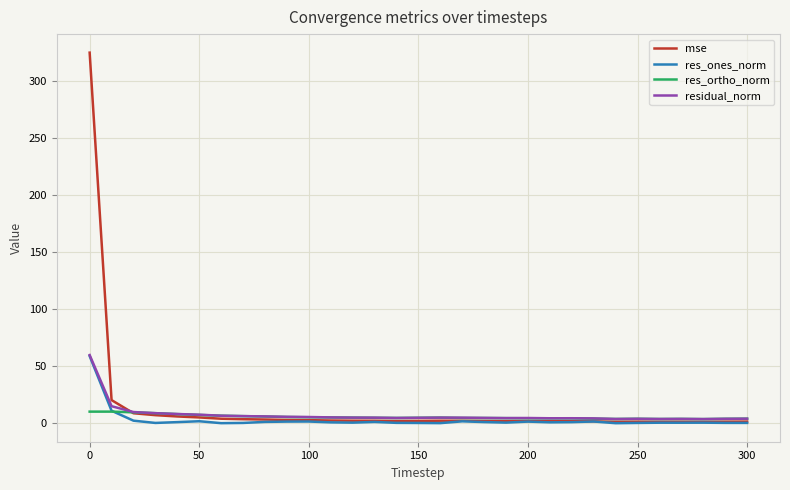

Which series has the largest range (max minus min)?

mse